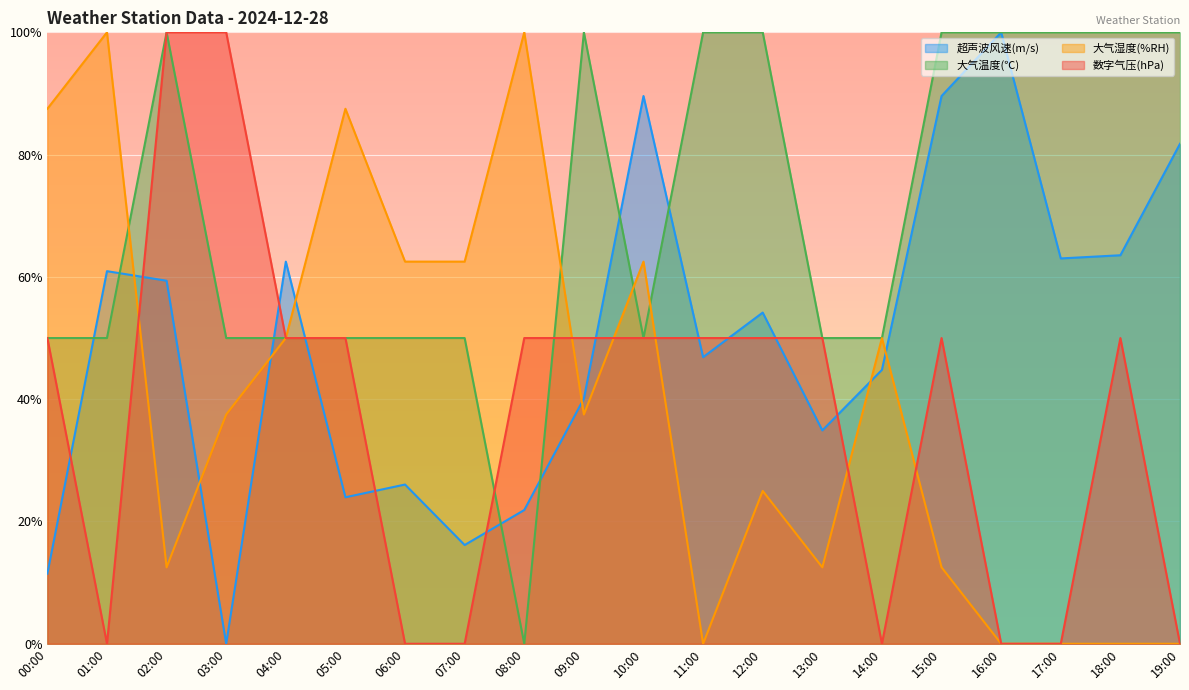

What is the maximum value for 超声波风速(m/s)?

100.0